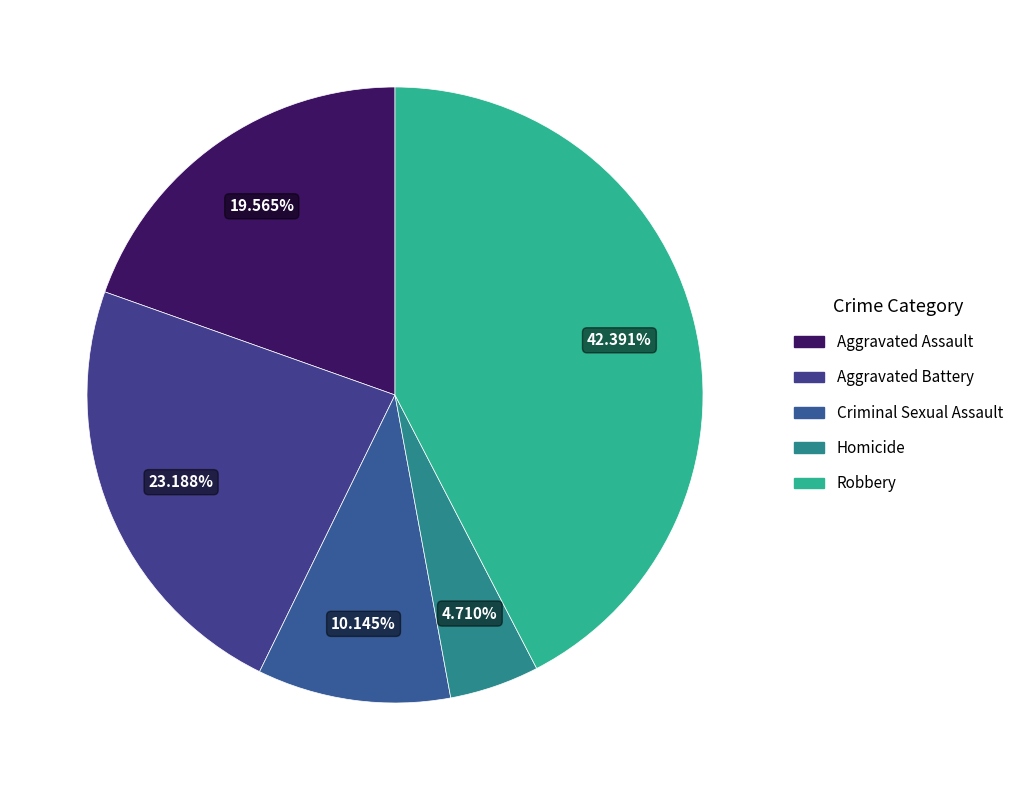

To the nearest percent, what is the difference between the Homicide and Robbery slice percentages?

38%